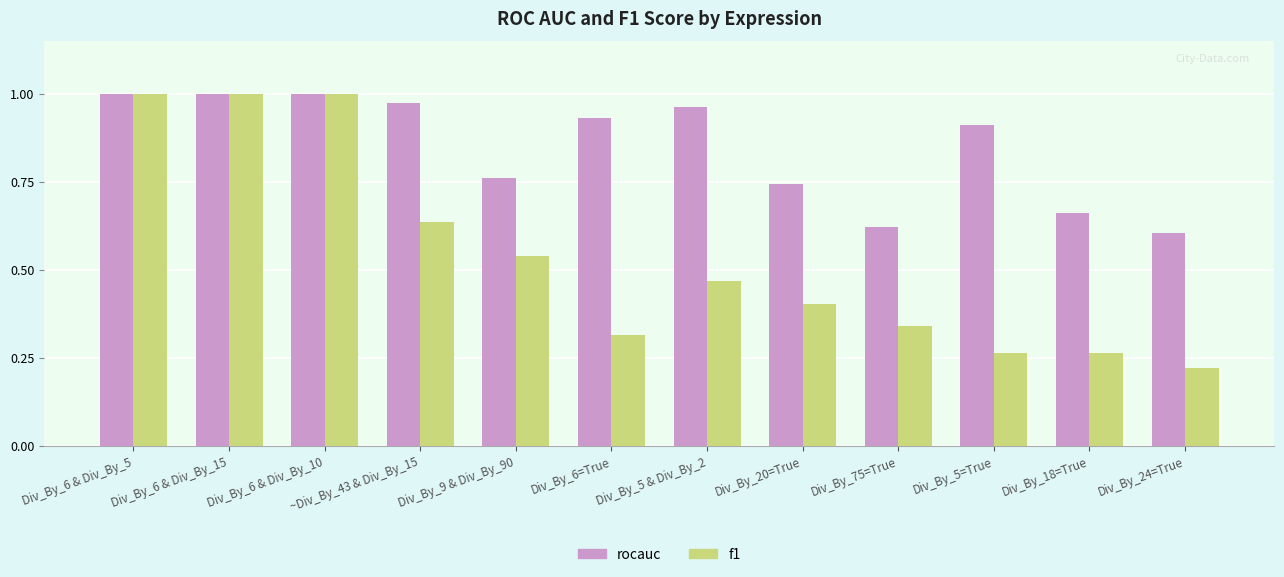

Is the value of f1 at Div_By_6 & Div_By_15 greater than the value of rocauc at Div_By_6=True?

Yes